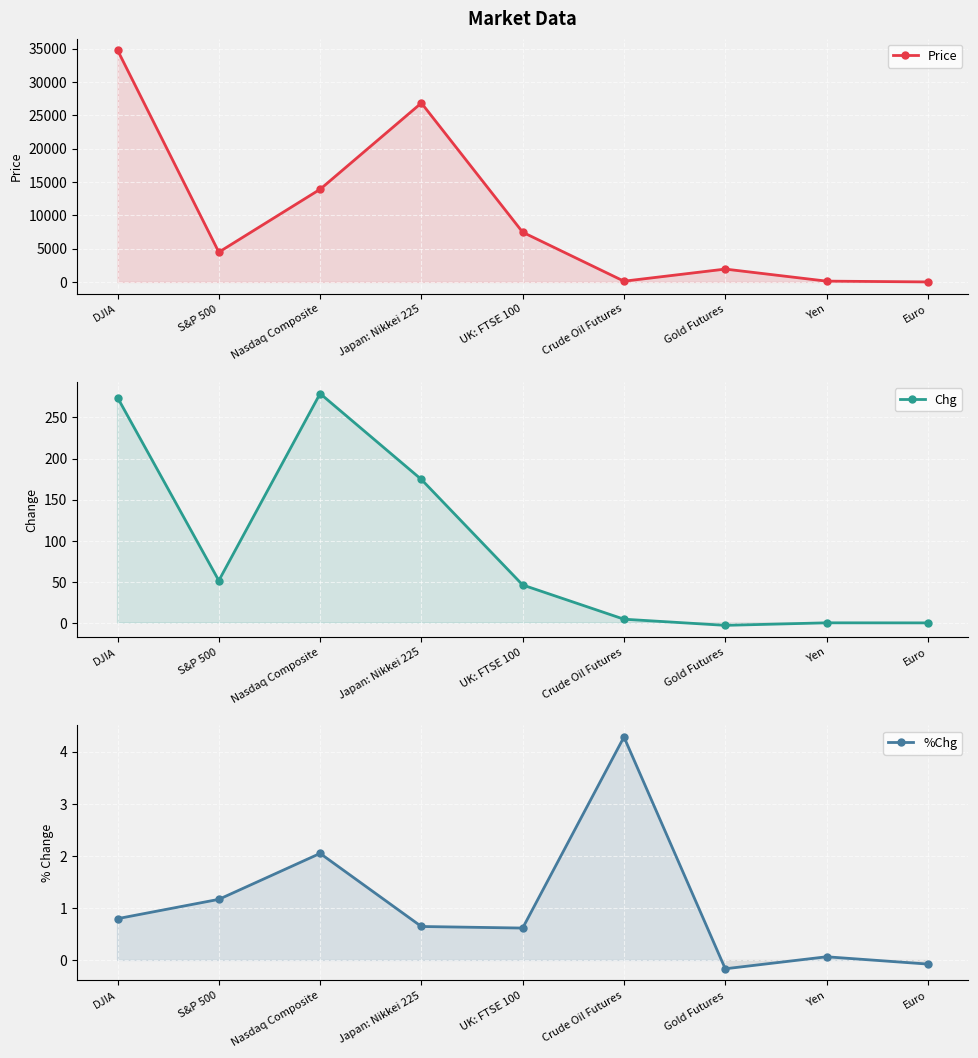

Reading left to right, list all the values displayed in this chart.

Price: 34754.9	4463.1	13893.8	26827.4	7450.9	109.2	1926.3	119.2	1.1
Chg: 274.2	51.5	279.1	174.5	46.1	4.5	-3.0	0.1	-0.0
%Chg: 0.8	1.2	2.0	0.7	0.6	4.3	-0.2	0.1	-0.1